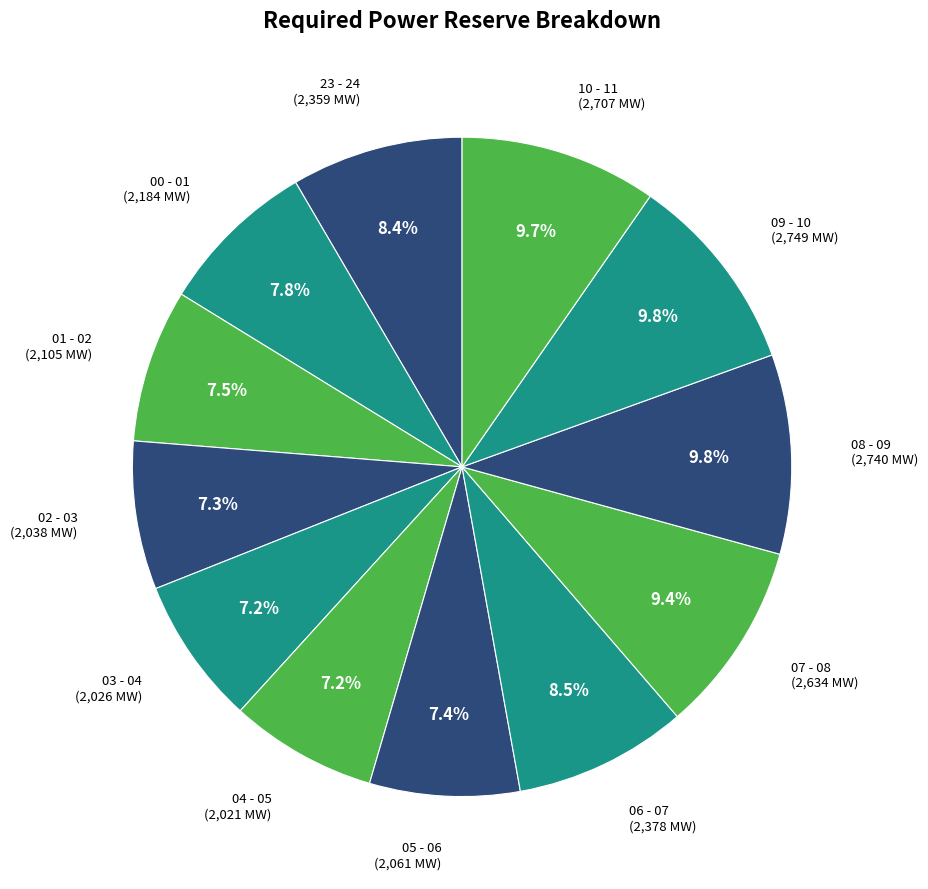

To the nearest percent, what is the difference between the largest and smallest slice percentages?

3%